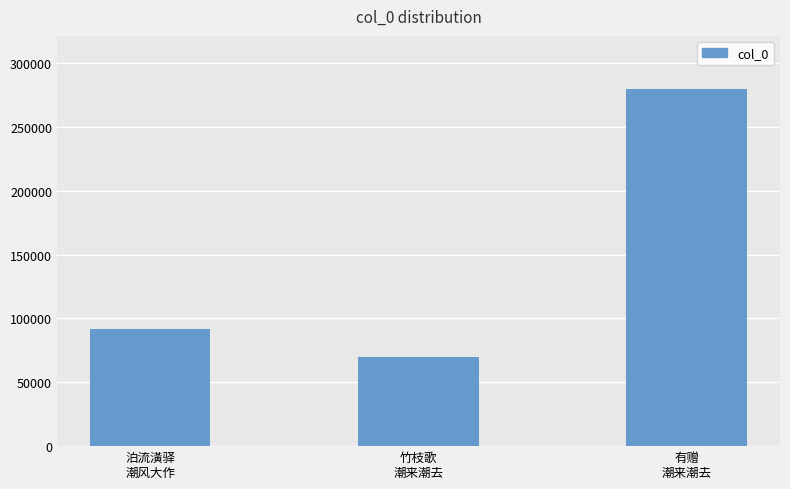

List the labels in order of value, smallest first.

竹枝歌
潮来潮去, 泊流潢驿
潮风大作, 有赠
潮来潮去